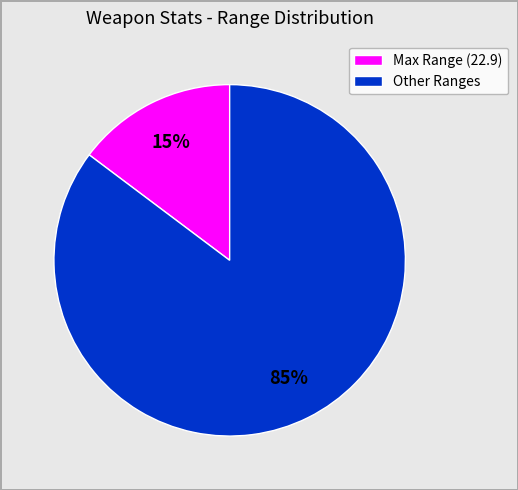

Which slice is the smallest?

Max Range (22.9)